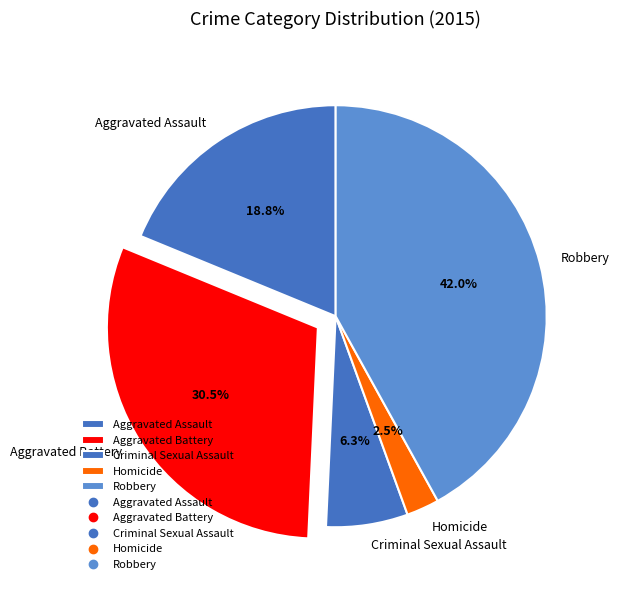

Is there any slice that represents more than half of the pie?

No